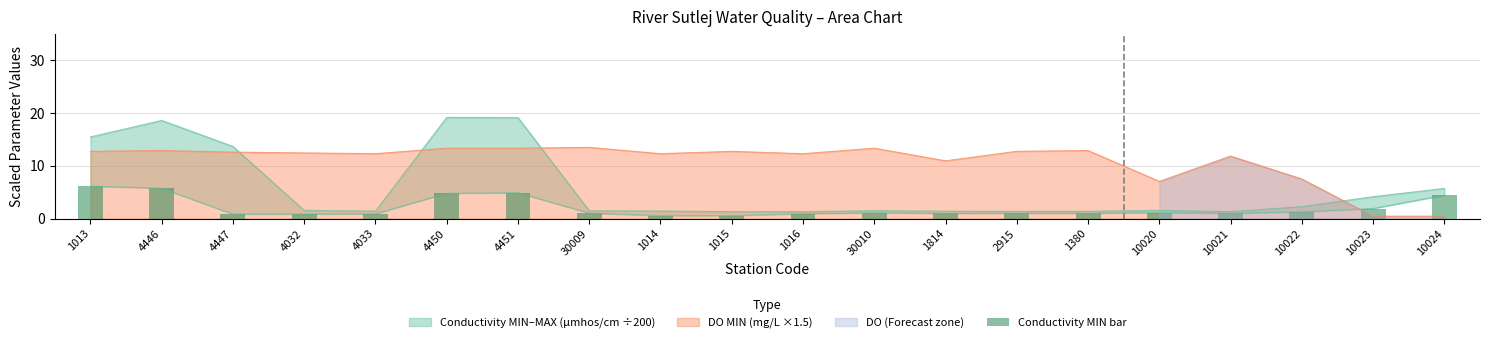

What is the difference between the maximum and second lowest values?

5.6